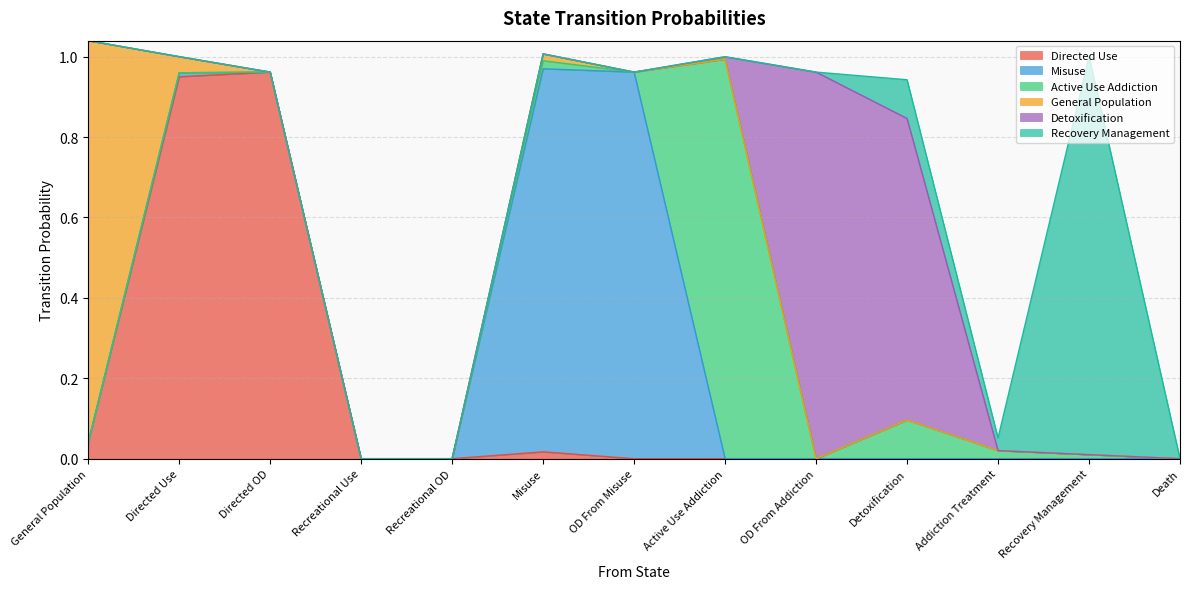

Reading left to right, extract all data points from this chart.

Directed Use: General Population=0.0	Directed Use=0.9	Directed OD=1.0	Recreational Use=0.0	Recreational OD=0.0	Misuse=0.0	OD From Misuse=0.0	Active Use Addiction=0.0	OD From Addiction=0.0	Detoxification=0.0	Addiction Treatment=0.0	Recovery Management=0.0	Death=0.0
Misuse: General Population=0.0	Directed Use=0.0	Directed OD=0.0	Recreational Use=0.0	Recreational OD=0.0	Misuse=1.0	OD From Misuse=1.0	Active Use Addiction=0.0	OD From Addiction=0.0	Detoxification=0.0	Addiction Treatment=0.0	Recovery Management=0.0	Death=0.0
Active Use Addiction: General Population=0.0	Directed Use=0.0	Directed OD=0.0	Recreational Use=0.0	Recreational OD=0.0	Misuse=0.0	OD From Misuse=0.0	Active Use Addiction=1.0	OD From Addiction=0.0	Detoxification=0.1	Addiction Treatment=0.0	Recovery Management=0.0	Death=0.0
General Population: General Population=1.0	Directed Use=0.0	Directed OD=0.0	Recreational Use=0.0	Recreational OD=0.0	Misuse=0.0	OD From Misuse=0.0	Active Use Addiction=0.0	OD From Addiction=0.0	Detoxification=0.0	Addiction Treatment=0.0	Recovery Management=0.0	Death=0.0
Detoxification: General Population=0.0	Directed Use=0.0	Directed OD=0.0	Recreational Use=0.0	Recreational OD=0.0	Misuse=0.0	OD From Misuse=0.0	Active Use Addiction=0.0	OD From Addiction=1.0	Detoxification=0.8	Addiction Treatment=0.0	Recovery Management=0.0	Death=0.0
Recovery Management: General Population=0.0	Directed Use=0.0	Directed OD=0.0	Recreational Use=0.0	Recreational OD=0.0	Misuse=0.0	OD From Misuse=0.0	Active Use Addiction=0.0	OD From Addiction=0.0	Detoxification=0.1	Addiction Treatment=0.0	Recovery Management=1.0	Death=0.0